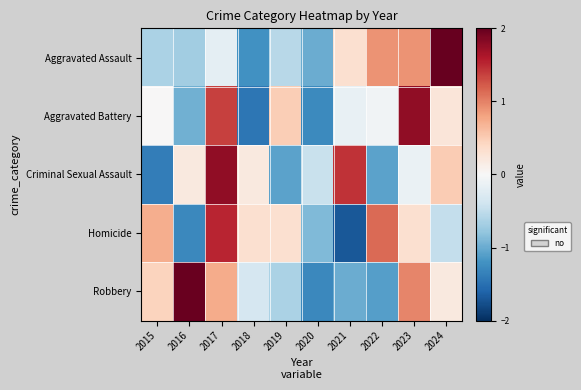

Reading left to right, what are all the values shown in this chart?

Aggravated Assault: 2015=-0.6	2016=-0.7	2017=-0.2	2018=-1.2	2019=-0.6	2020=-1.0	2021=0.3	2022=0.9	2023=0.9	2024=2.1
Aggravated Battery: 2015=0.0	2016=-1.0	2017=1.4	2018=-1.4	2019=0.5	2020=-1.3	2021=-0.2	2022=-0.1	2023=1.8	2024=0.2
Criminal Sexual Assault: 2015=-1.4	2016=0.2	2017=1.8	2018=0.2	2019=-1.1	2020=-0.4	2021=1.5	2022=-1.1	2023=-0.1	2024=0.5
Homicide: 2015=0.7	2016=-1.3	2017=1.5	2018=0.3	2019=0.3	2020=-0.9	2021=-1.7	2022=1.1	2023=0.3	2024=-0.5
Robbery: 2015=0.4	2016=2.0	2017=0.7	2018=-0.3	2019=-0.6	2020=-1.3	2021=-1.0	2022=-1.1	2023=1.0	2024=0.2